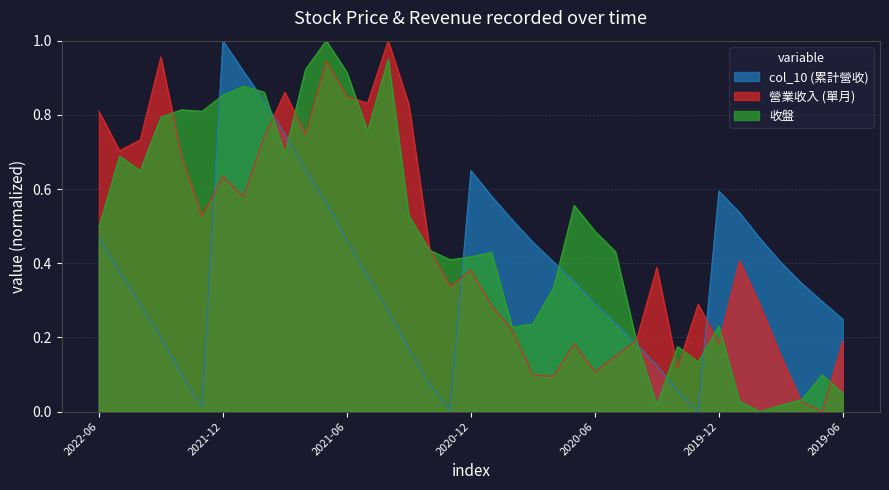

How many data points in 收盤 are above 0?

36